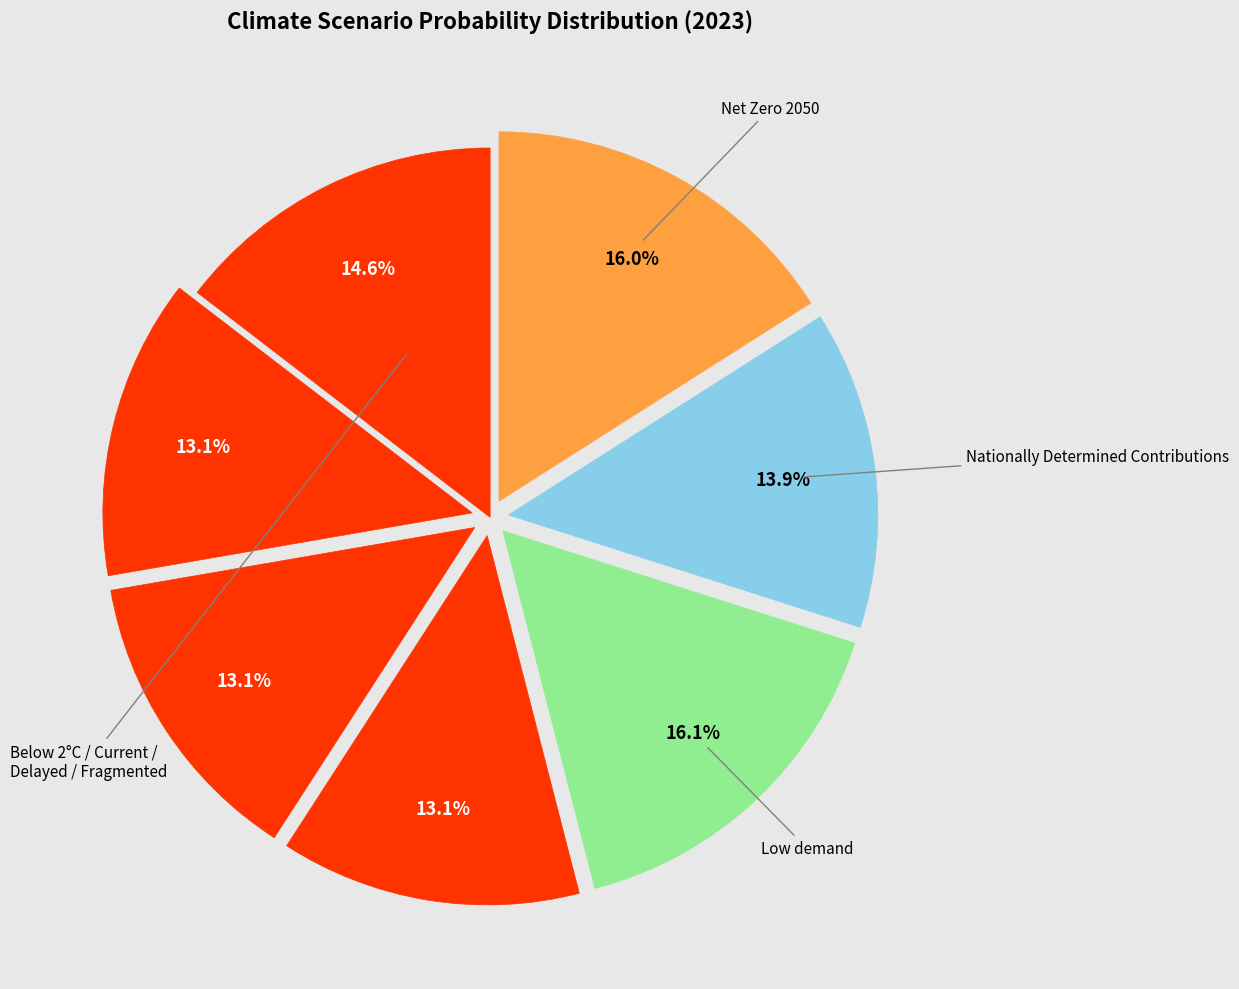

Count the number of slices in the pie.

7